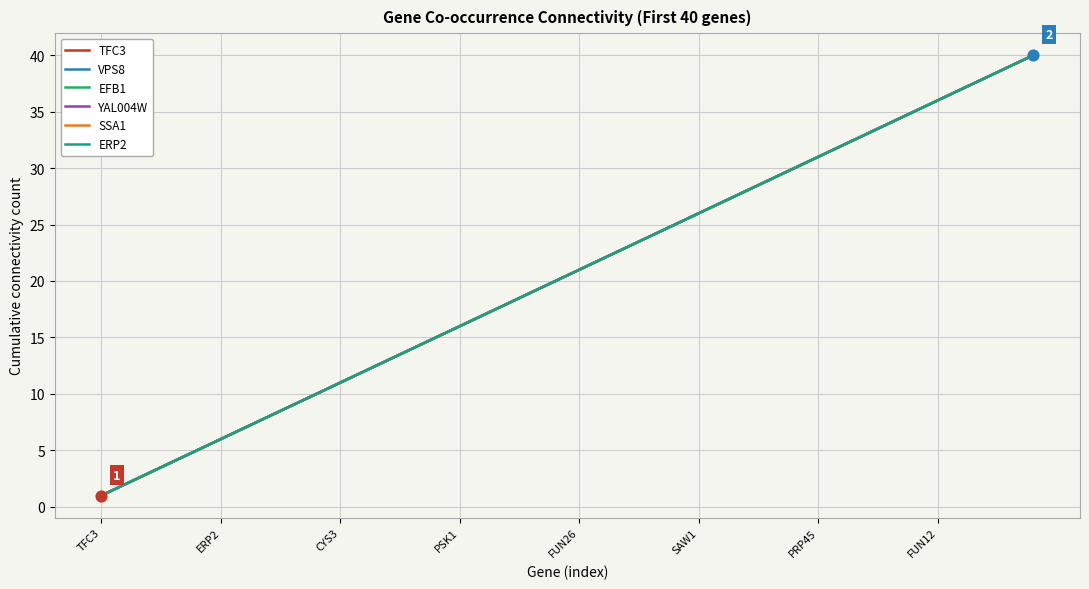

At how many categories does at least one series exceed 30?

10